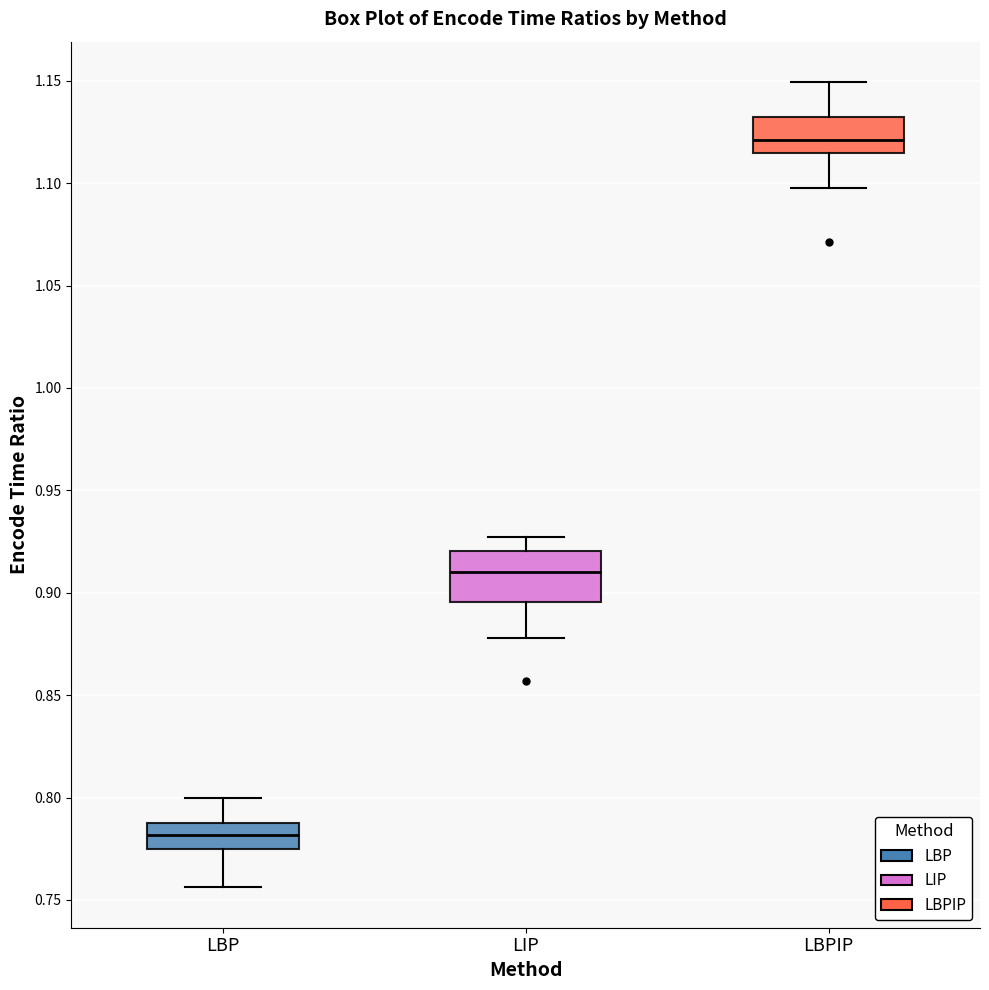

Comparing the boxes themselves (not the whiskers), which one is the tallest?

LIP